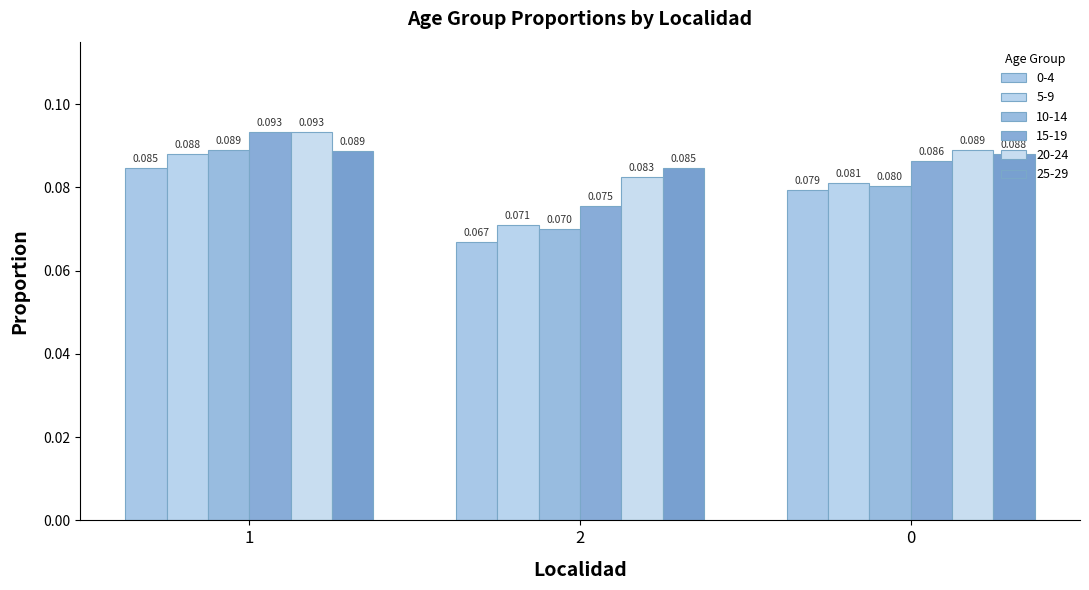

How many categories are shown in the chart?

3